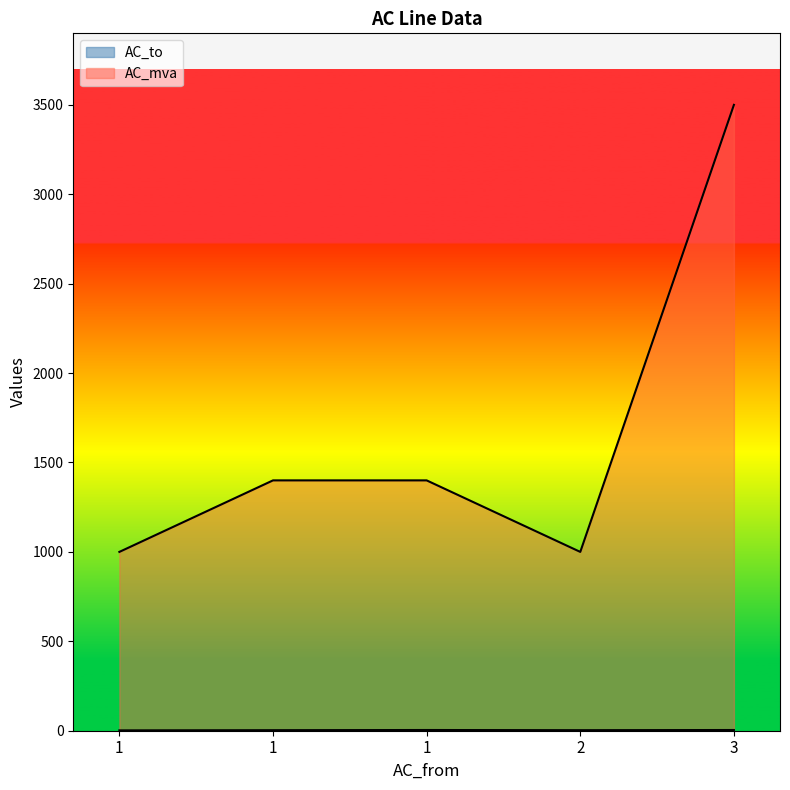

Reading left to right, what are all the values shown in this chart?

AC_to: 1=2	1=3	1=4	2=3	3=4
AC_mva: 1=1000	1=1400	1=1400	2=1000	3=3500